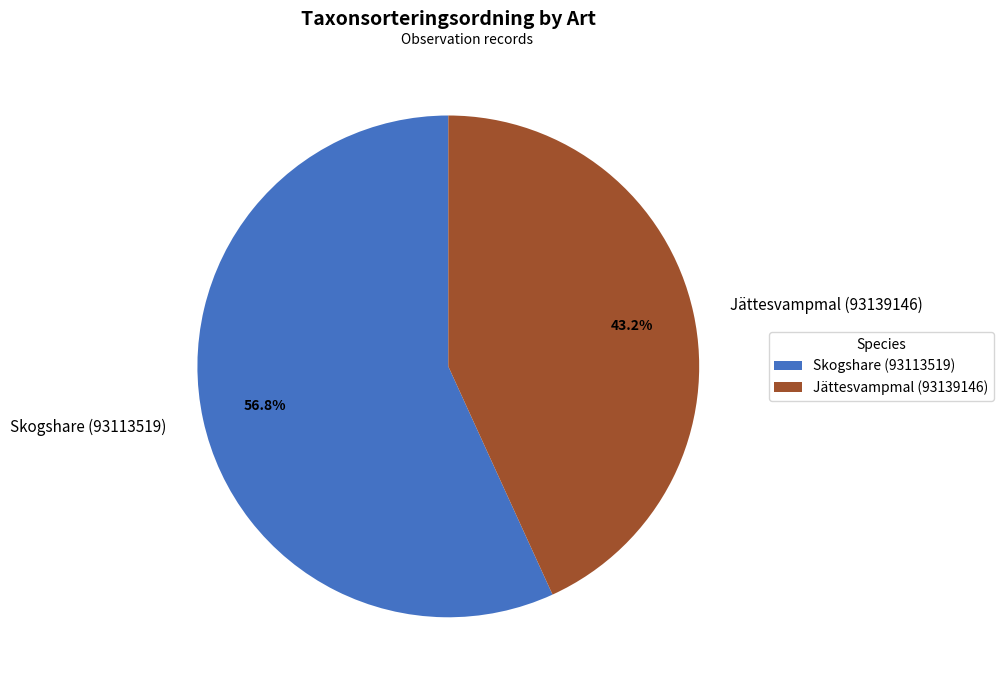

Count the number of slices in the pie.

2